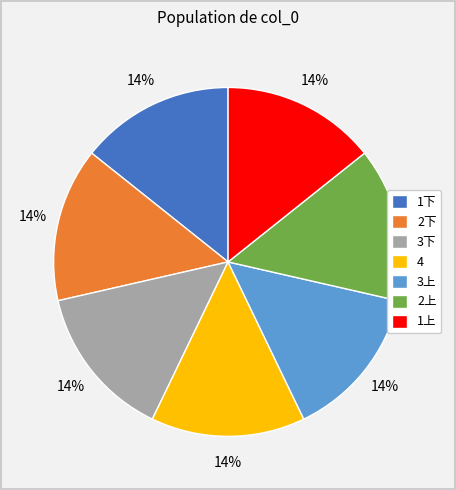

To the nearest percent, what portion does 2上 represent?

14%